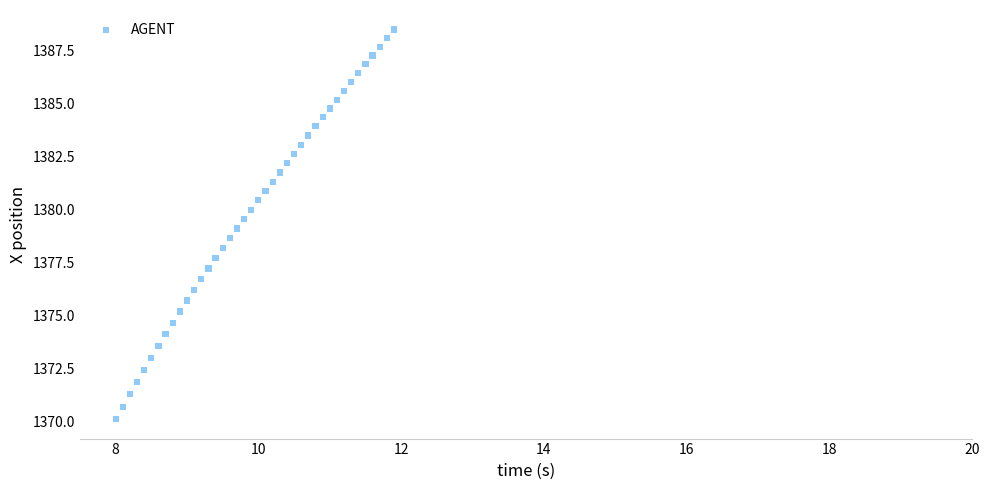

What is the range of Y values (max minus min)?

18.4